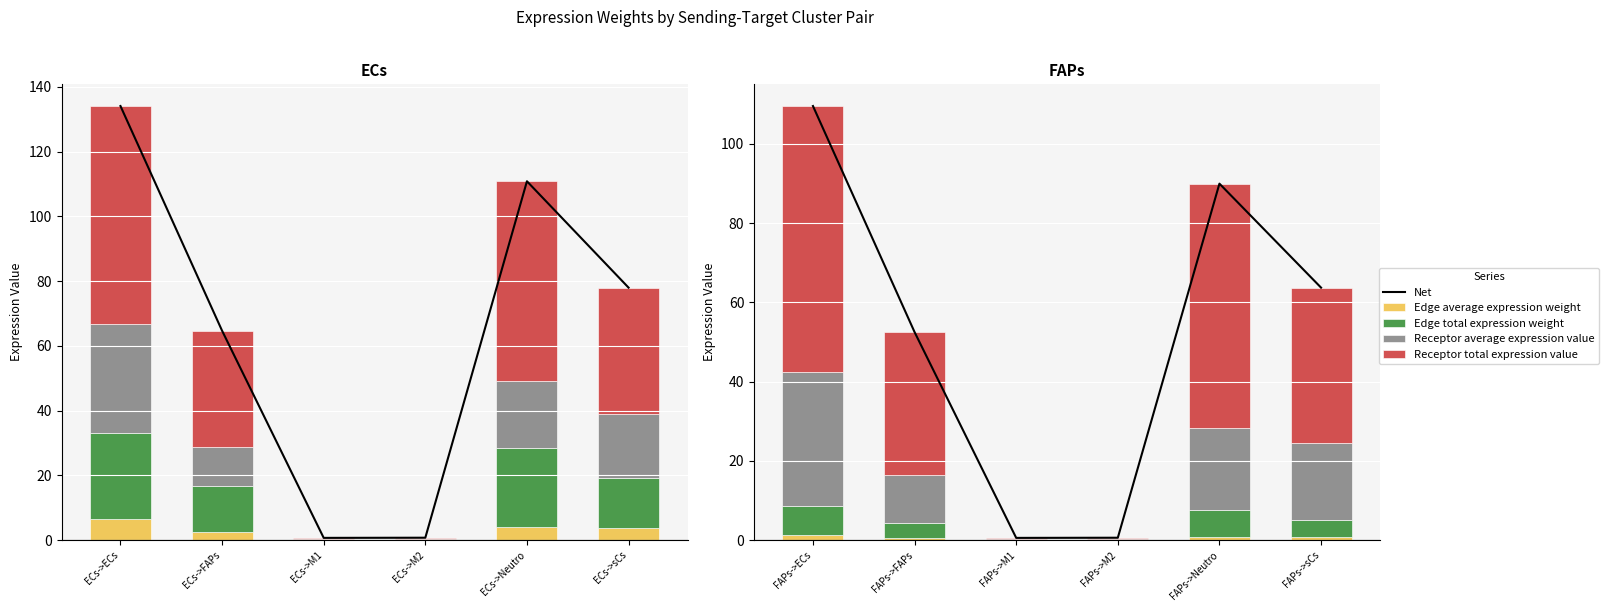

List the series in order of their peak value, highest first.

Net, Receptor total expression value, Receptor average expression value, Edge total expression weight, Edge average expression weight